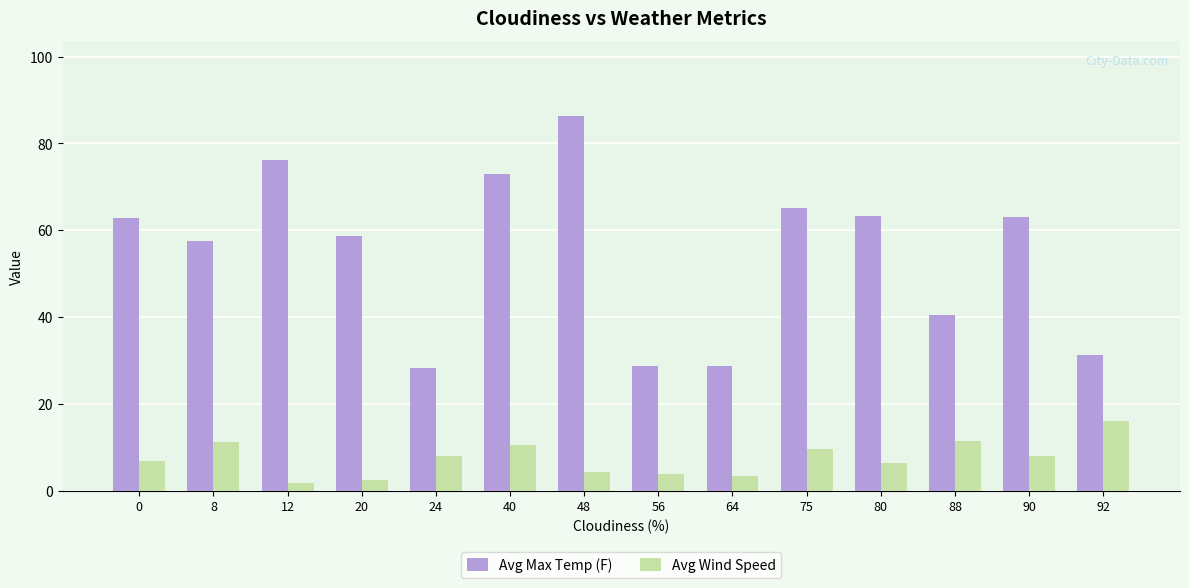

List the series in order of their peak value, lowest first.

Avg Wind Speed, Avg Max Temp (F)